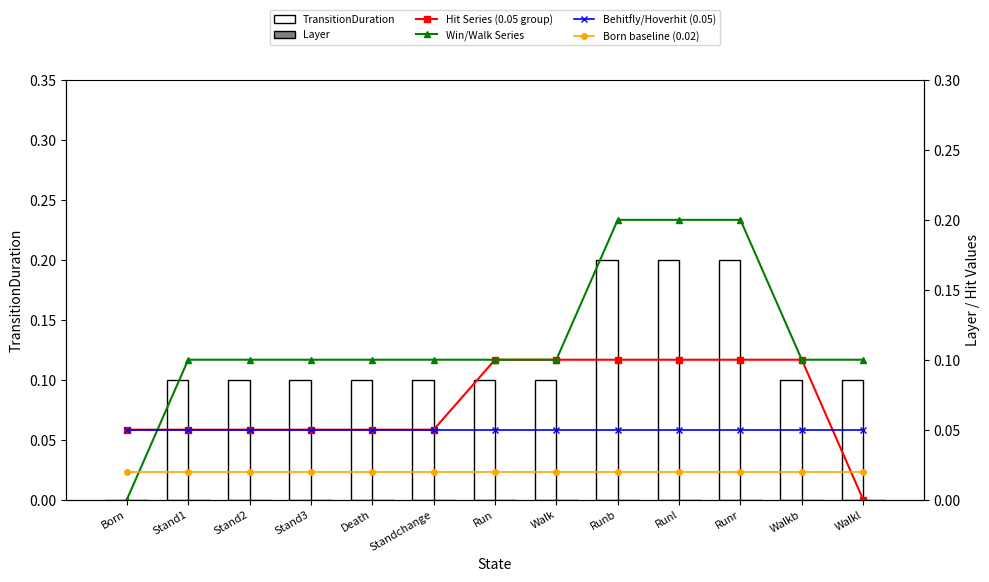

Read the Behitfly/Hoverhit (0.05) value at Death.

0.1